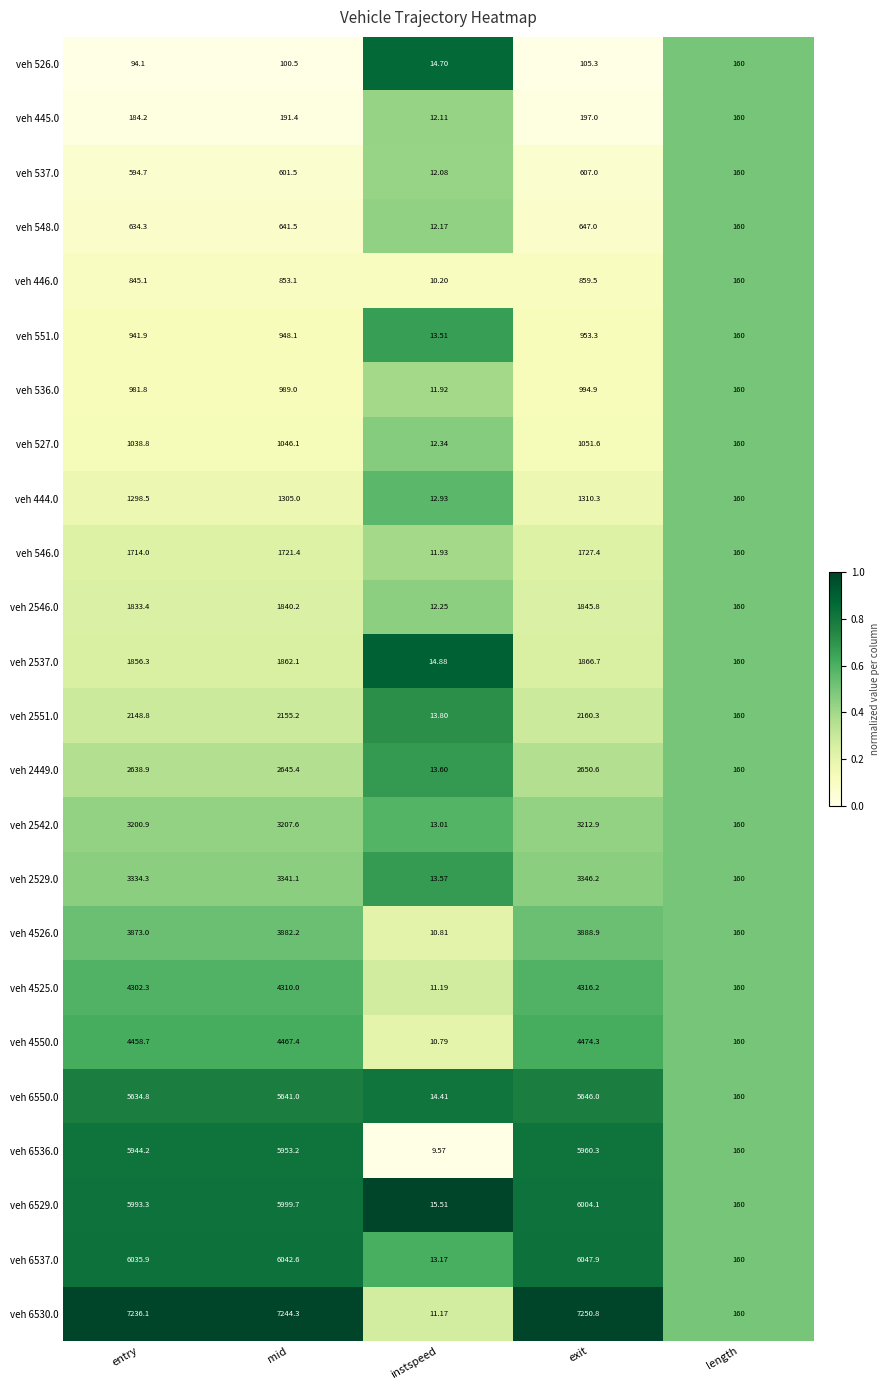

Which label corresponds to the smallest value in the chart?

instspeed